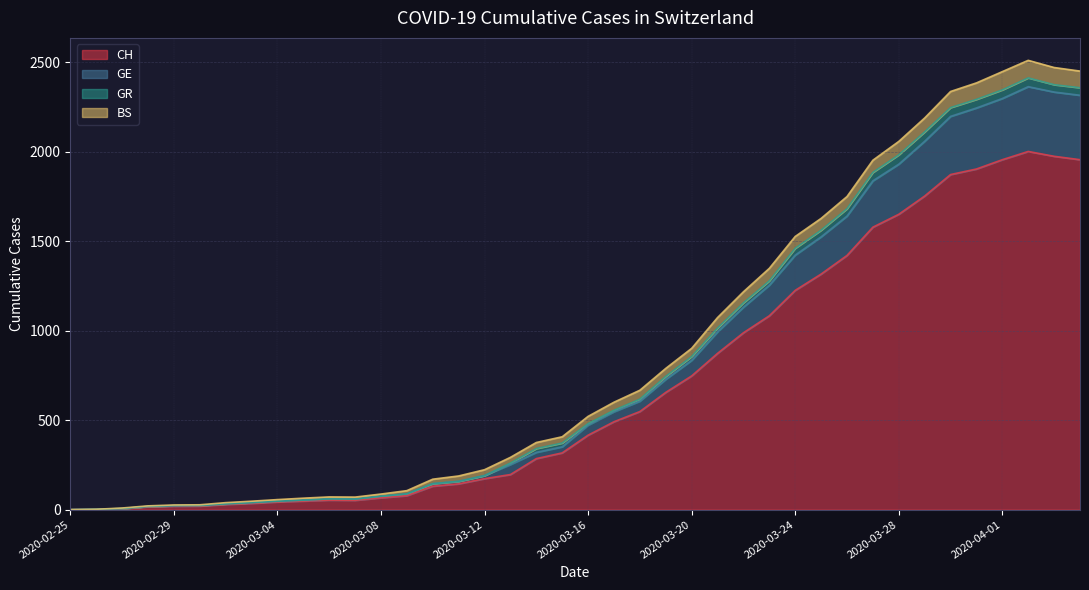

Does the chart have visible grid lines?

Yes